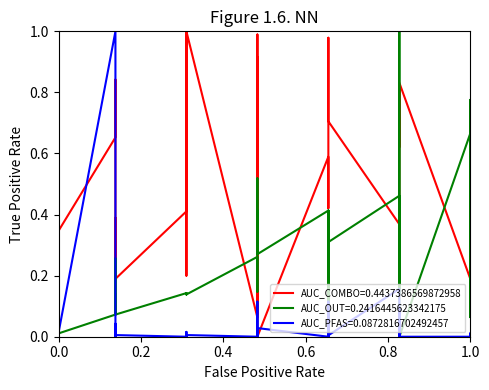

True or false: Leve EXP has more than 1 points higher than both neighbors.

True